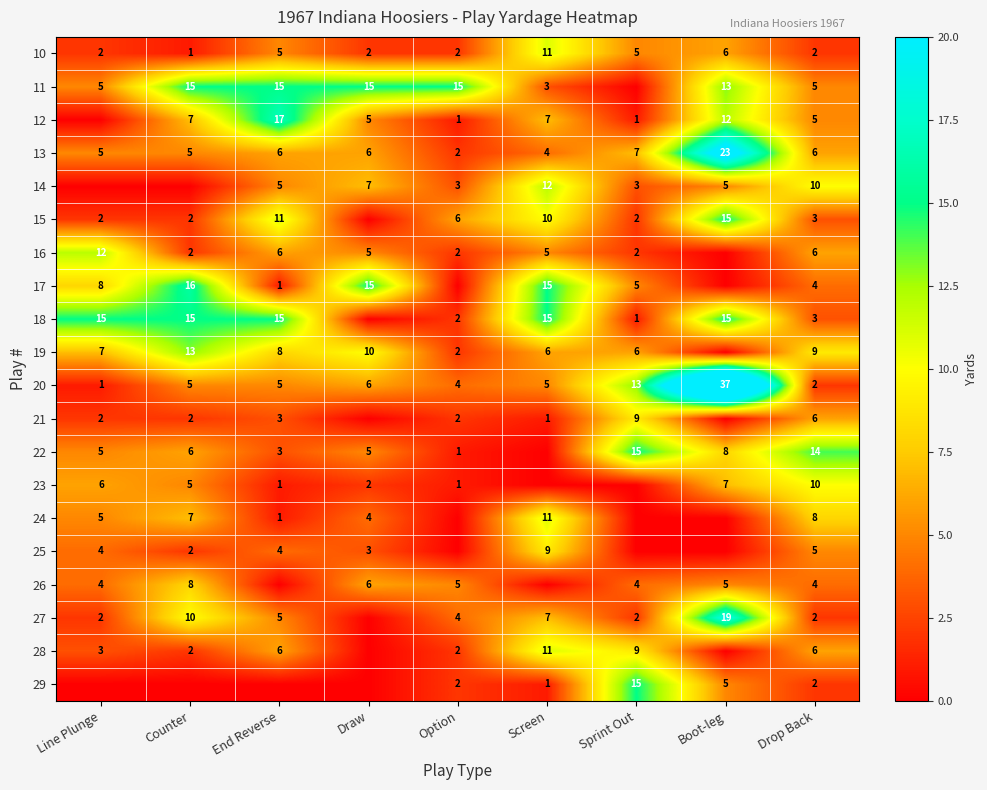

At which category is the sum across all series the highest?

Boot-leg